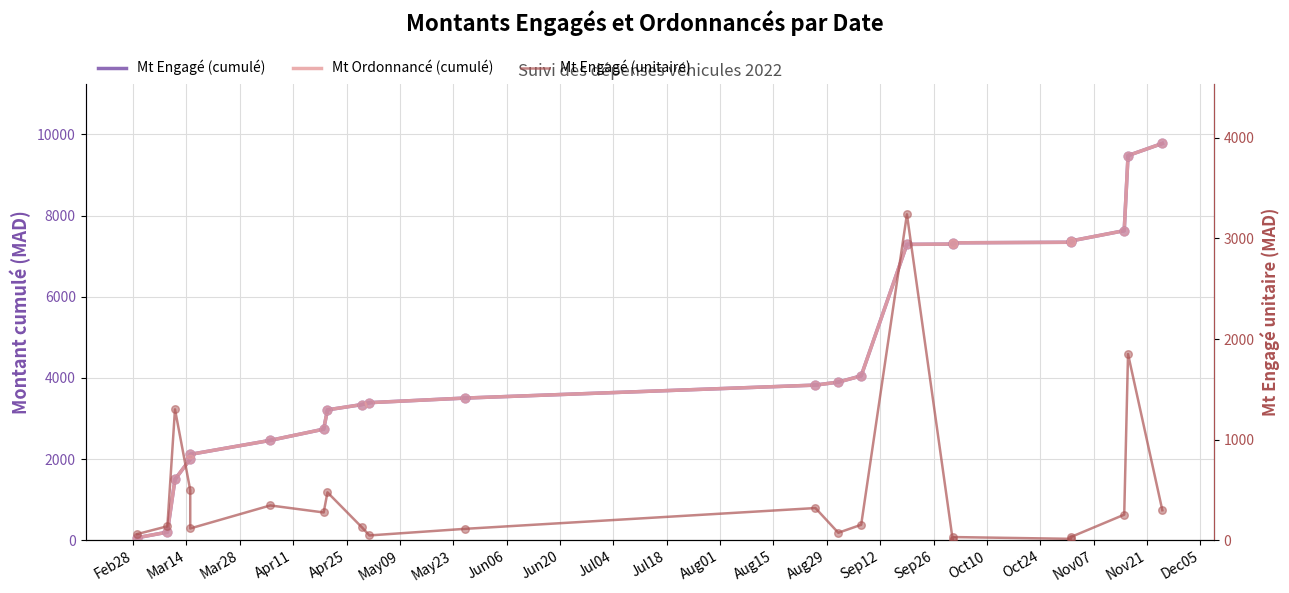

Is the value of Mt Engagé (cumulé) at May09 greater than the value of Mt Engagé (unitaire) at Nov07?

Yes